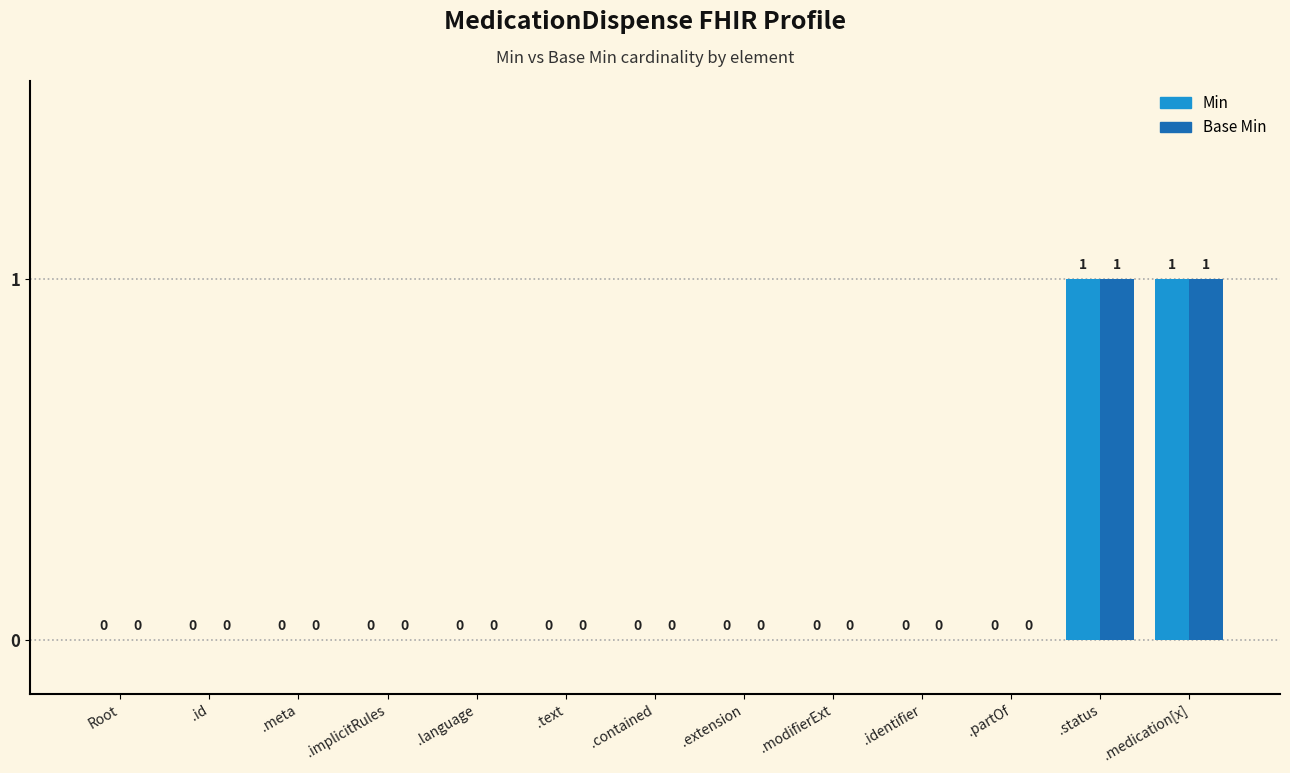

True or false: Min has a value of -1 at .text.

False